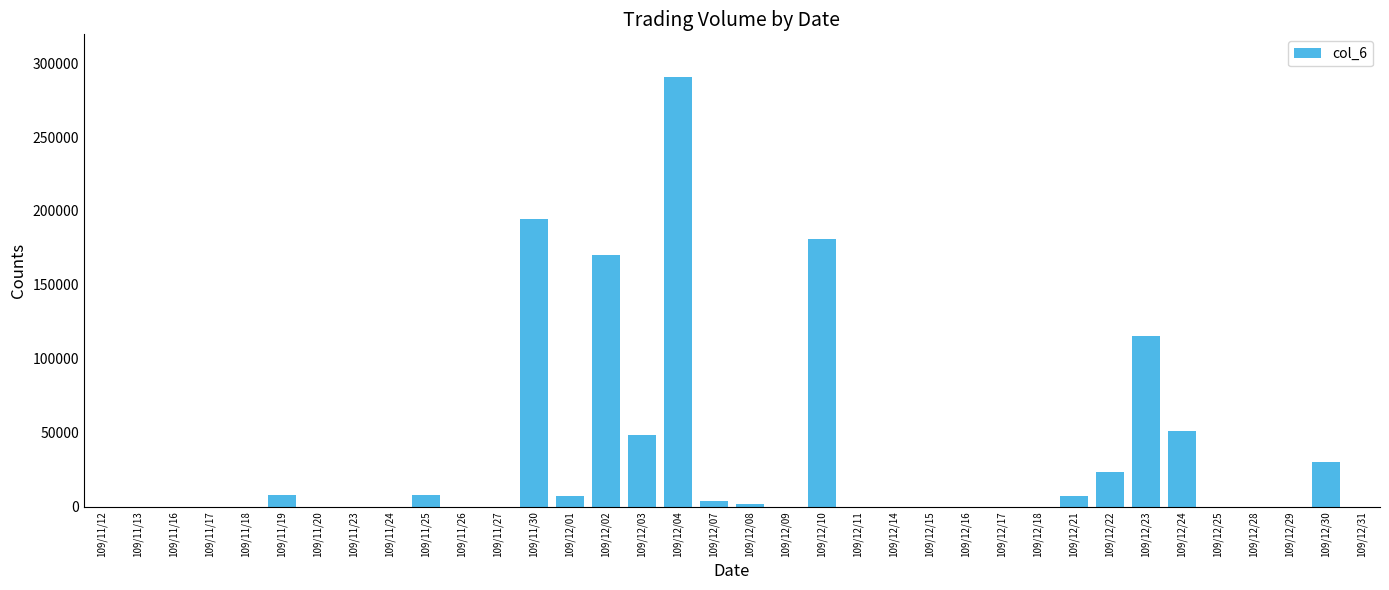

Is it true that the value at 109/12/22 is 23620?

True